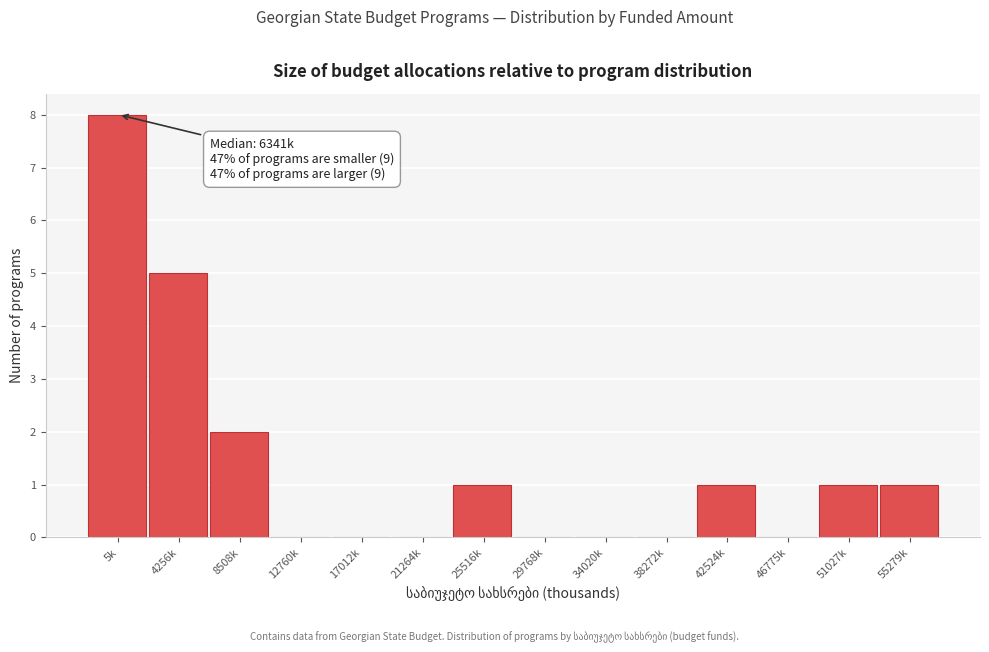

Reading left to right, transcribe all the data shown in this chart.

5k=8	4256k=5	8508k=2	12760k=0	17012k=0	21264k=0	25516k=1	29768k=0	34020k=0	38272k=0	42524k=1	46775k=0	51027k=1	55279k=1